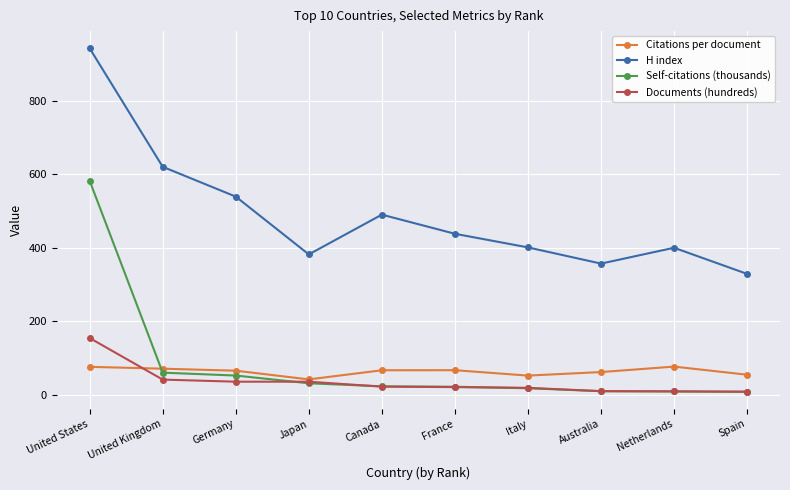

Rank the series by their maximum value, from highest to lowest.

H index, Self-citations (thousands), Documents (hundreds), Citations per document